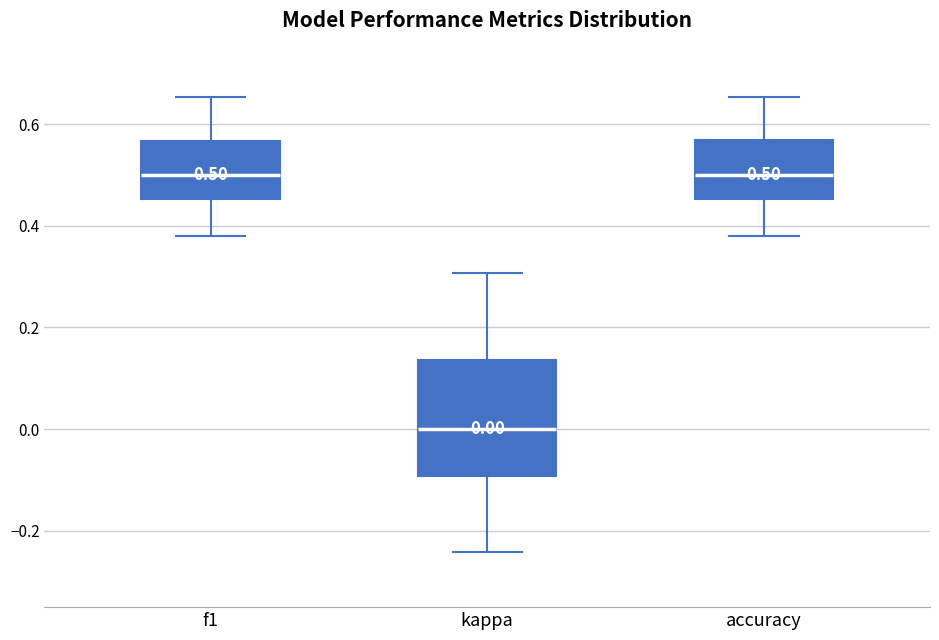

Which box has the lowest median line?

kappa